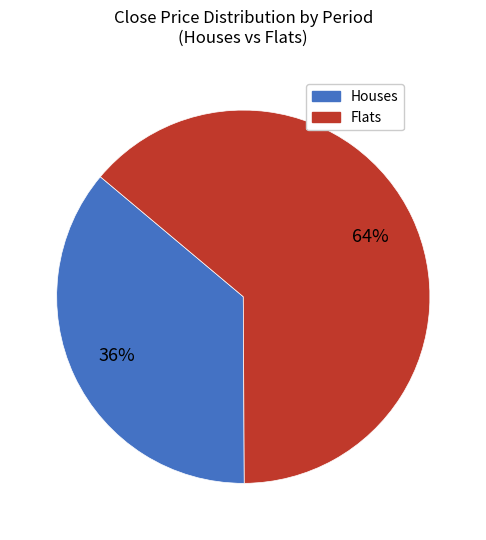

Is there a majority slice in this chart?

Yes